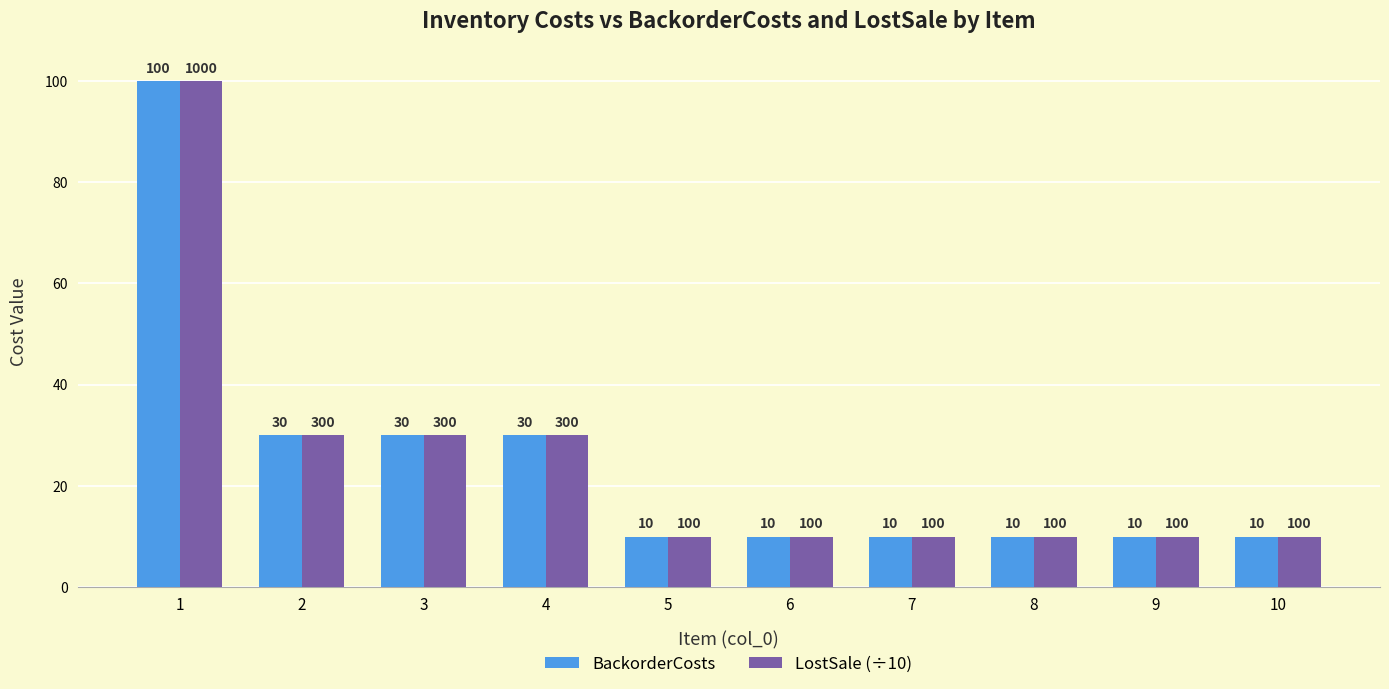

What is the maximum value shown in the chart?

100